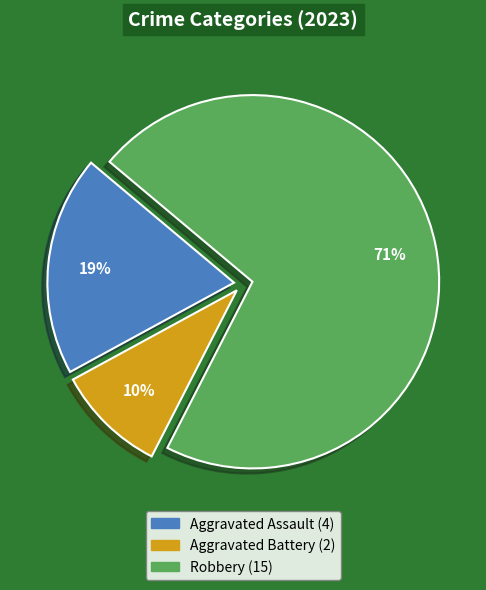

How many segments does this pie chart have?

3